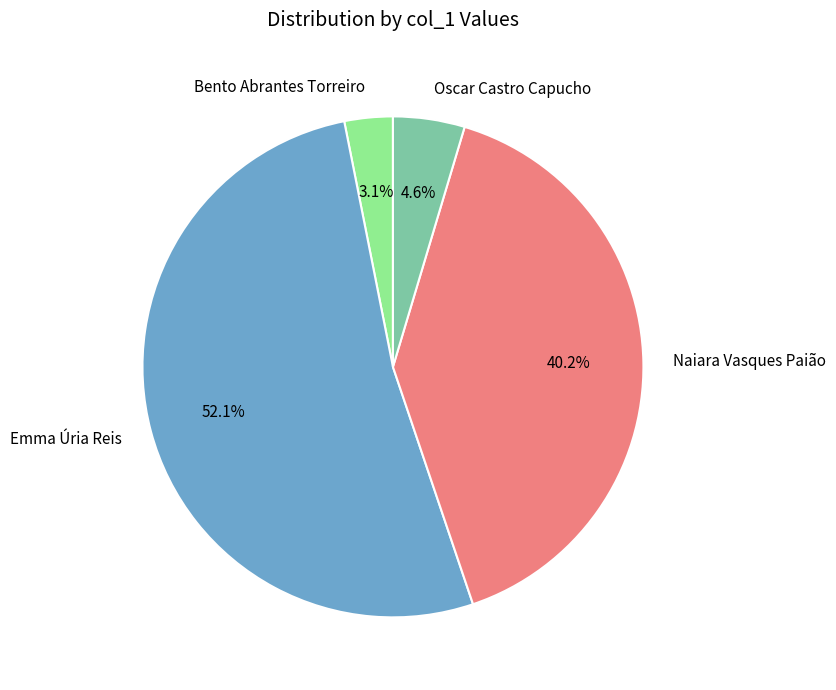

How much of the chart is everything except Naiara Vasques Paião?

59.8%